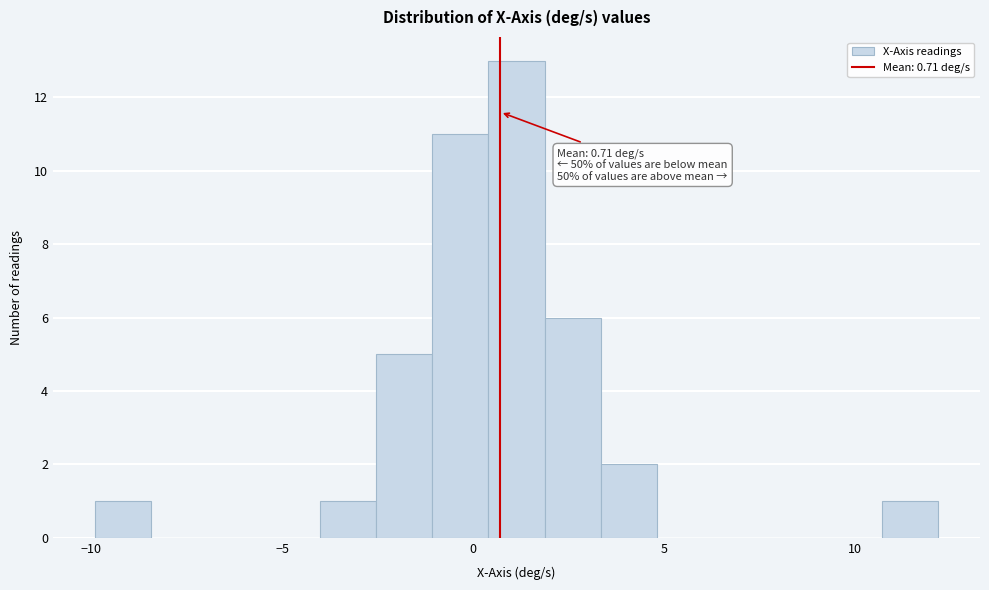

Around what value on the x-axis is the tallest bar? Give the approximate position of its centre, as read against the axis.

1.0